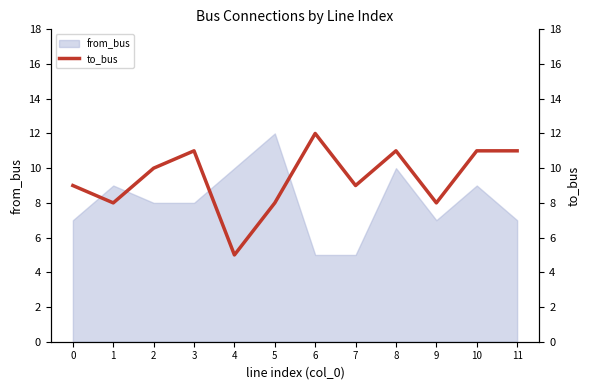

Reading left to right, what are all the values shown in this chart?

9	8	10	11	5	8	12	9	11	8	11	11